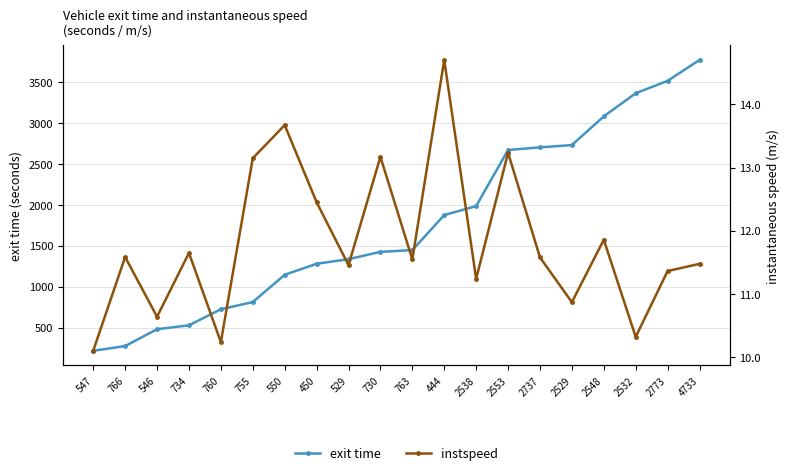

What is the smallest value displayed?

10.1